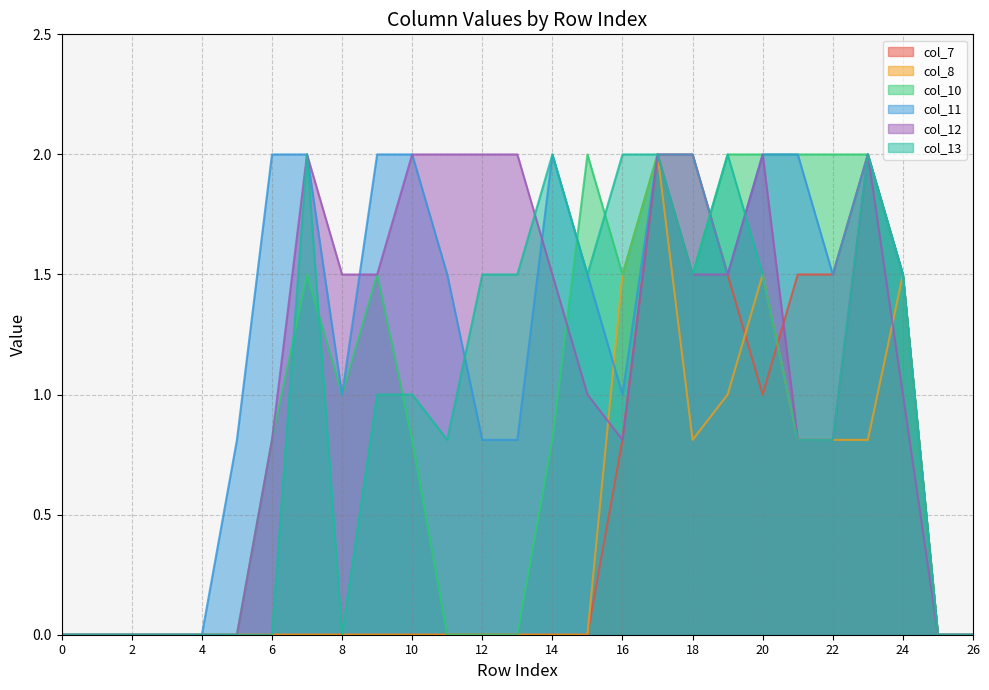

What is the value of the col_12 point at the 8th from the left?

2.0